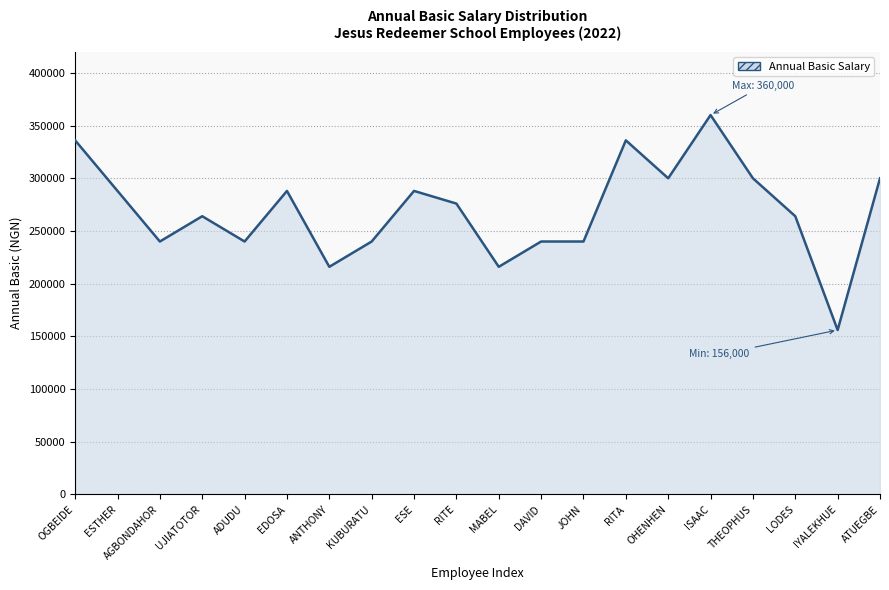

Where is the first local maximum?

UJIATOTOR